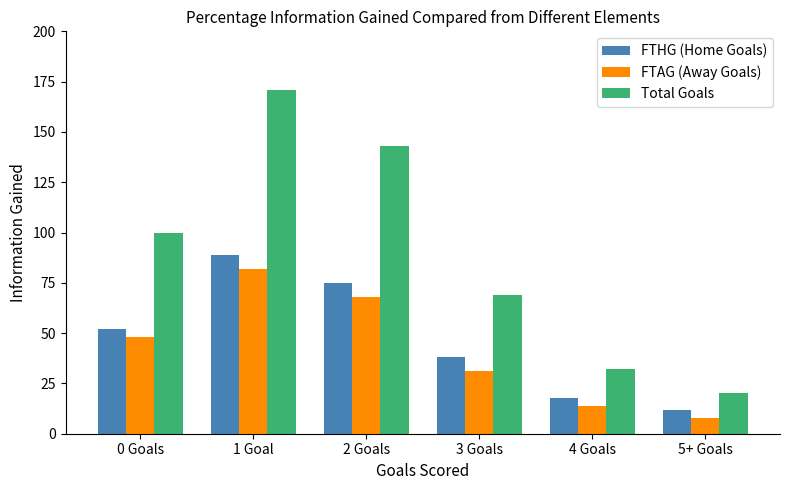

What are all the series names shown in the legend?

FTHG (Home Goals), FTAG (Away Goals), Total Goals